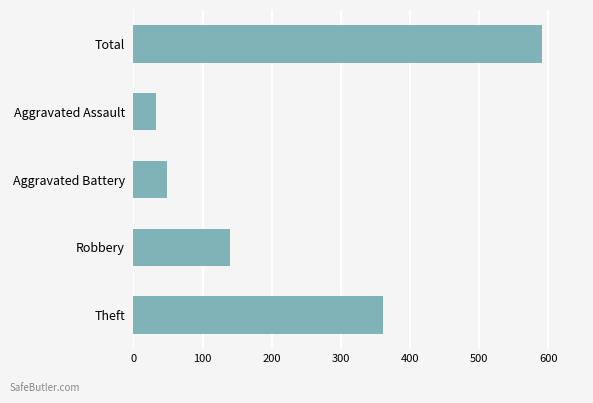

Rank the categories by value from highest to lowest.

Total, Theft, Robbery, Aggravated Battery, Aggravated Assault